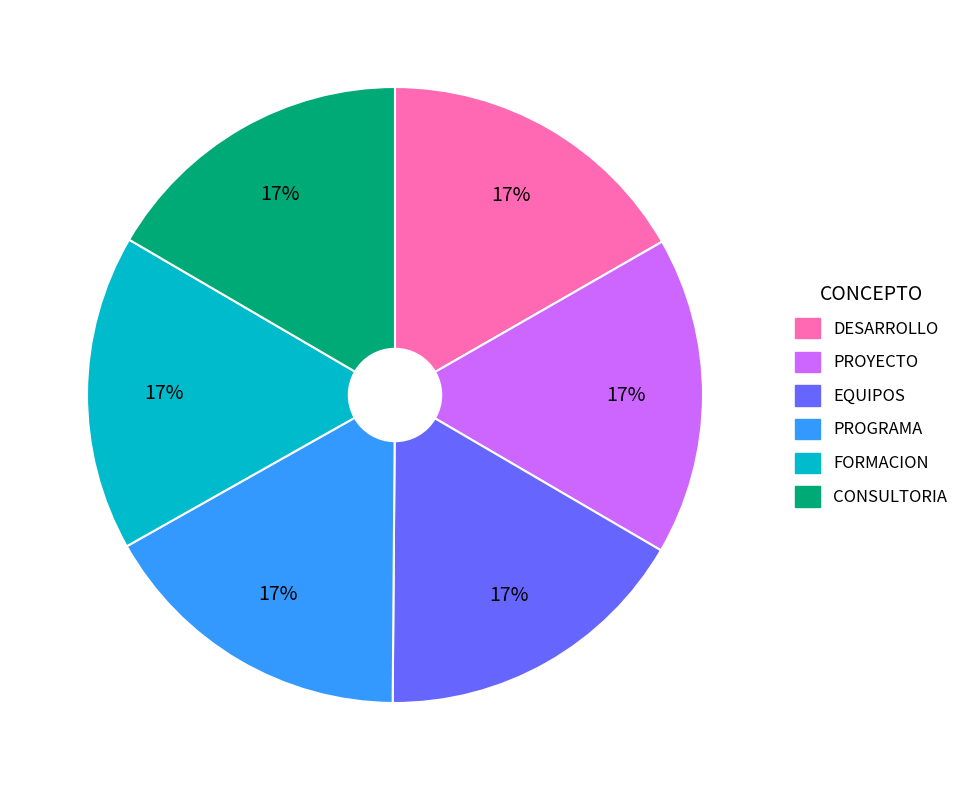

Is the sum of CONSULTORIA and EQUIPOS greater than half?

No